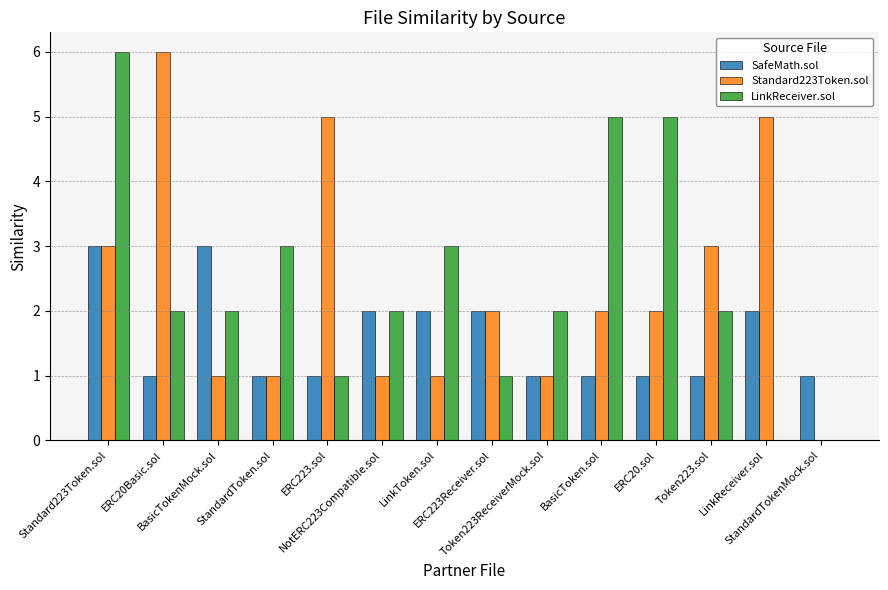

The Standard223Token.sol series shows 3 at ERC223Receiver.sol. True or false?

False